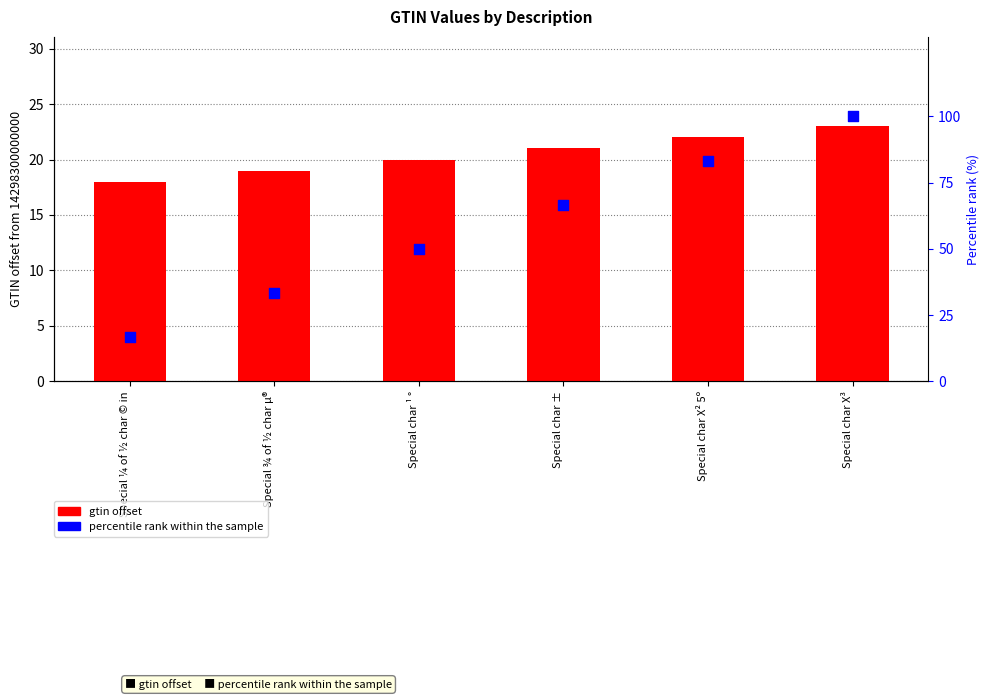

Which series has the largest total across all categories?

percentile rank within the sample